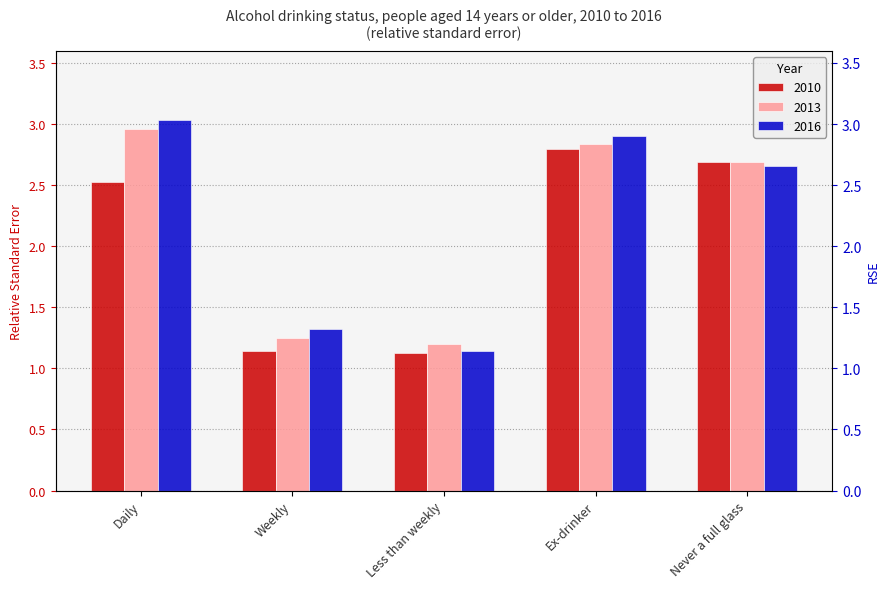

Which category has the highest value across all series?

Daily